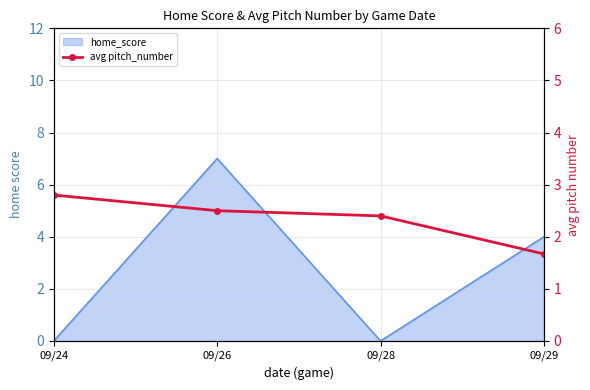

True or false: the data has more than 1 interior local peaks.

False